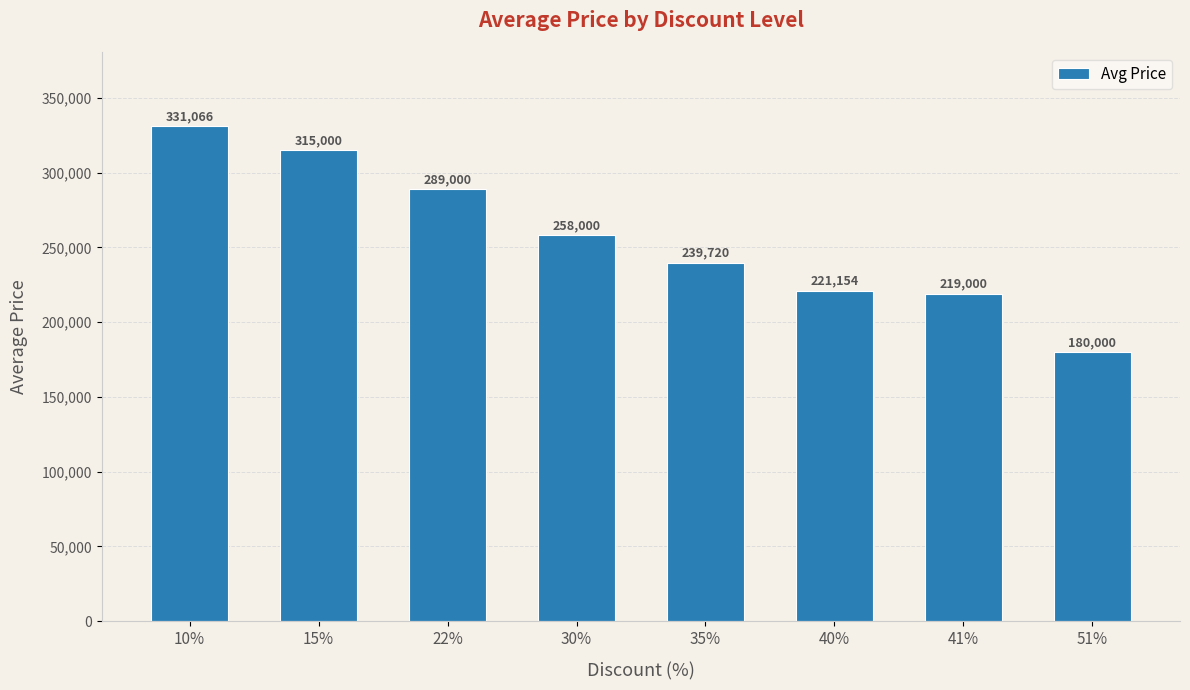

Which category has the lowest value across all series?

51%